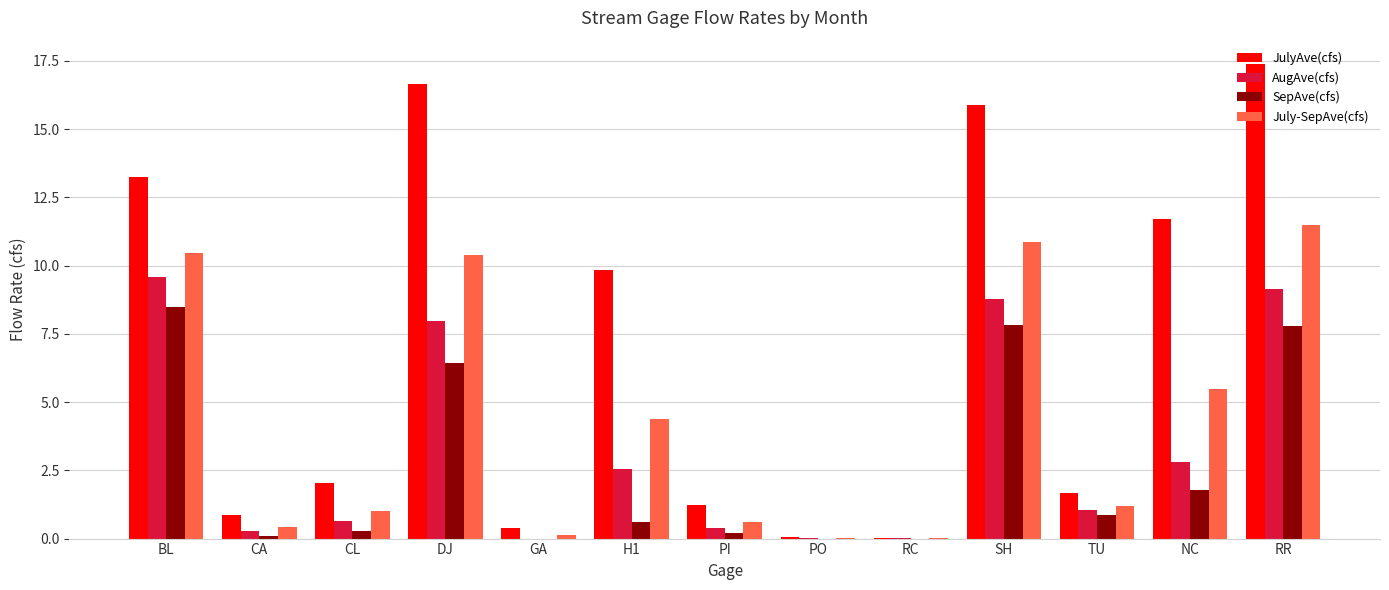

What is the highest value of the July-SepAve(cfs) series?

11.5